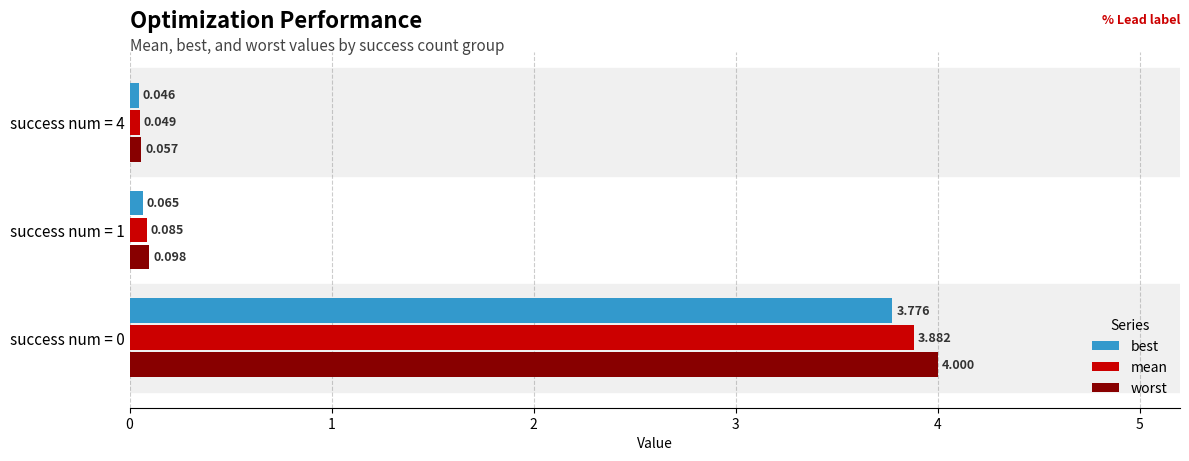

Count the number of data series in this chart.

3